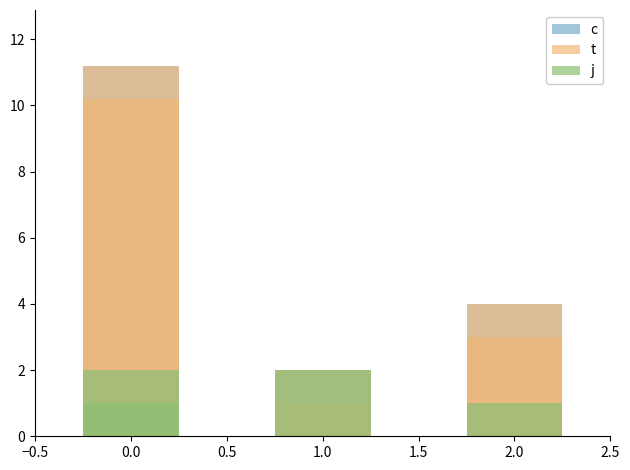

List the series in order of their peak value, lowest first.

j, c, t